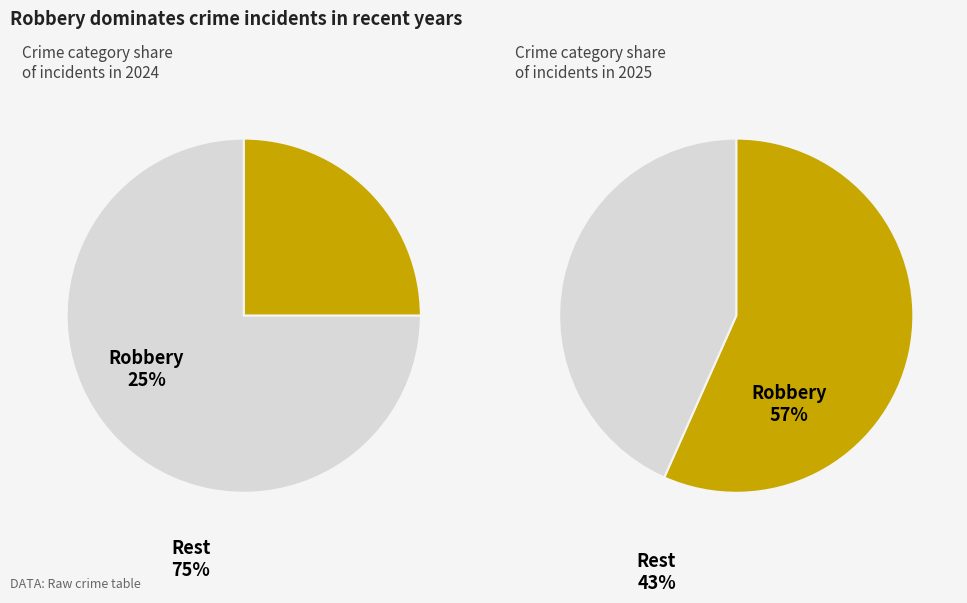

To the nearest percent, what is the difference between the largest and smallest slice percentages?

50%